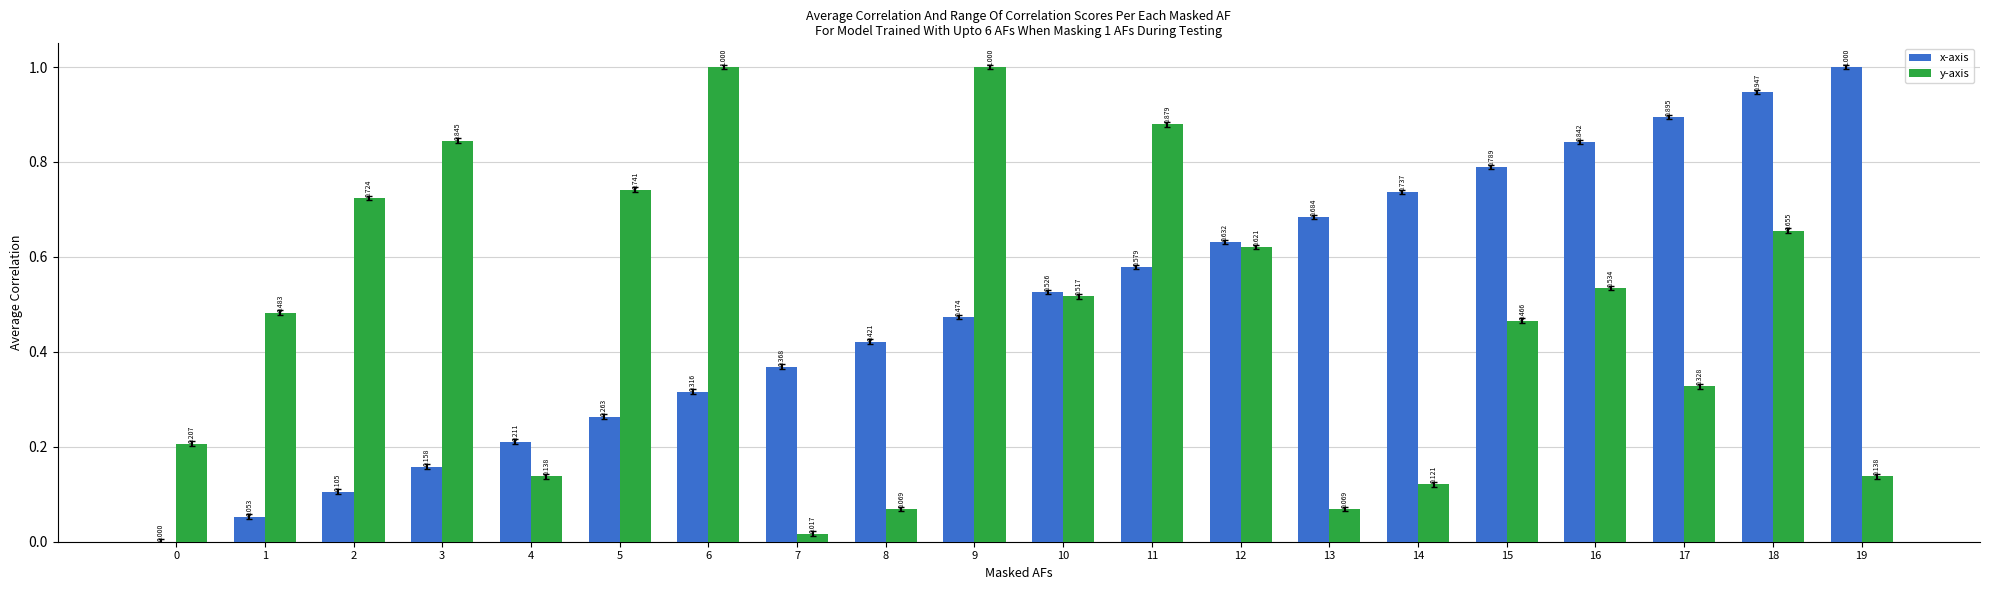

Which series changed the most between 0 and 16?

x-axis